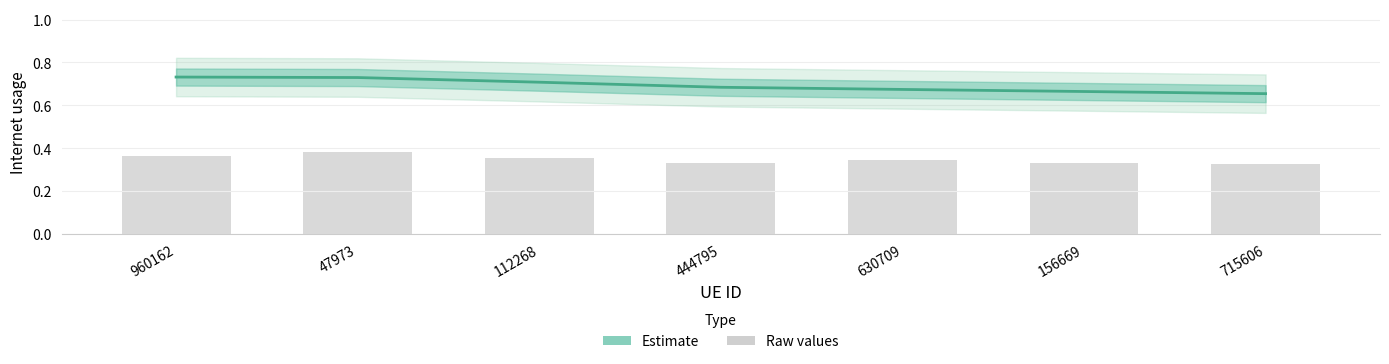

Are the bars horizontal?

No